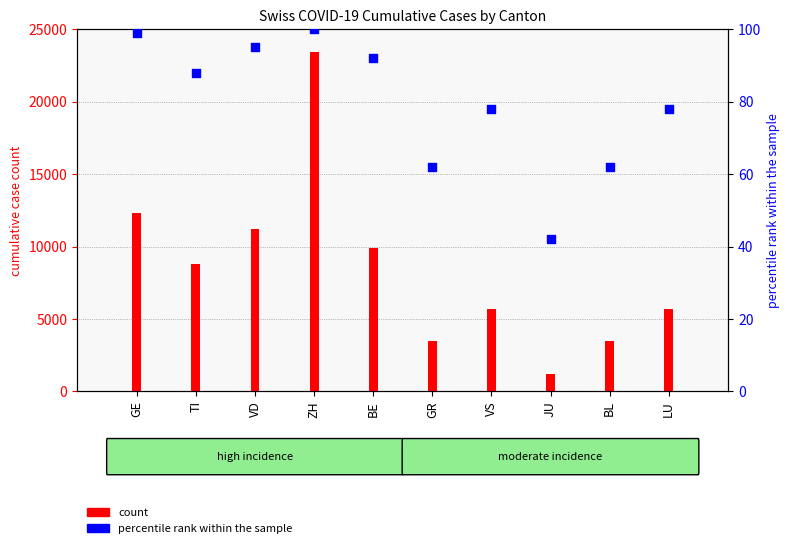

What are all the series names shown in the legend?

count, percentile rank within the sample